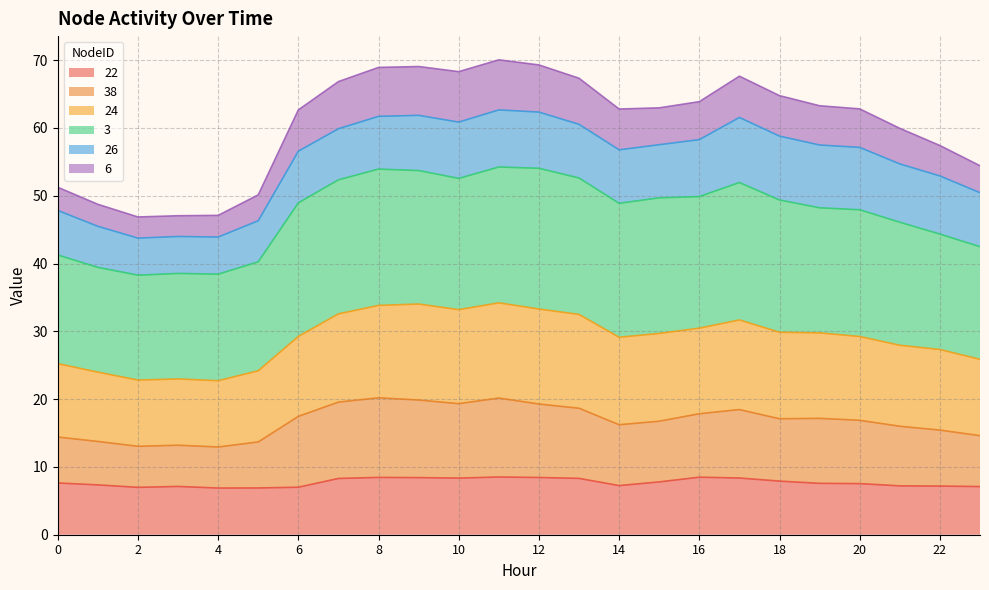

What is the lowest value of the 22 series?

6.9